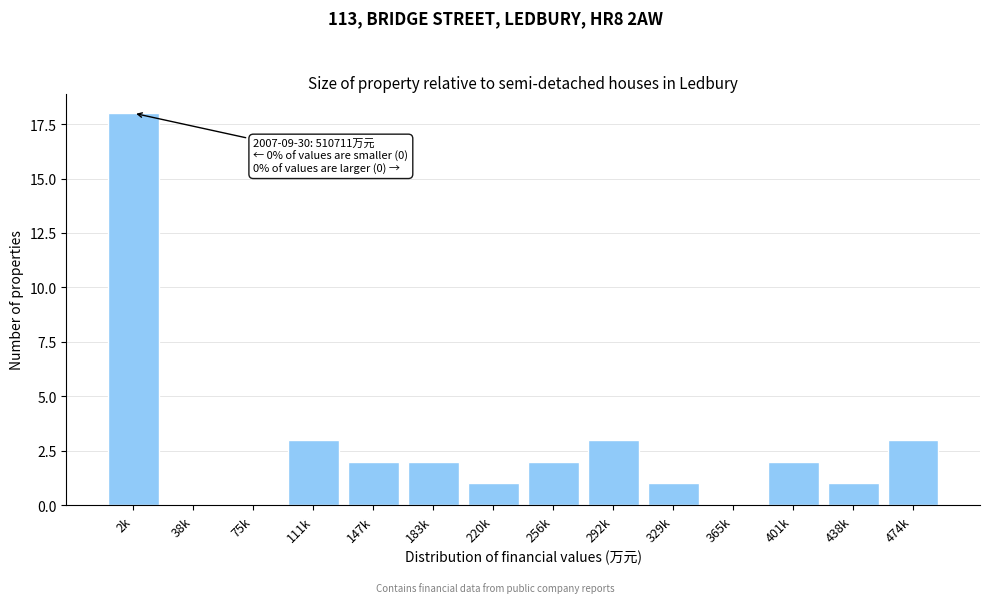

Reading left to right, transcribe all the data shown in this chart.

2k=18	38k=0	75k=0	111k=3	147k=2	183k=2	220k=1	256k=2	292k=3	329k=1	365k=0	401k=2	438k=1	474k=3